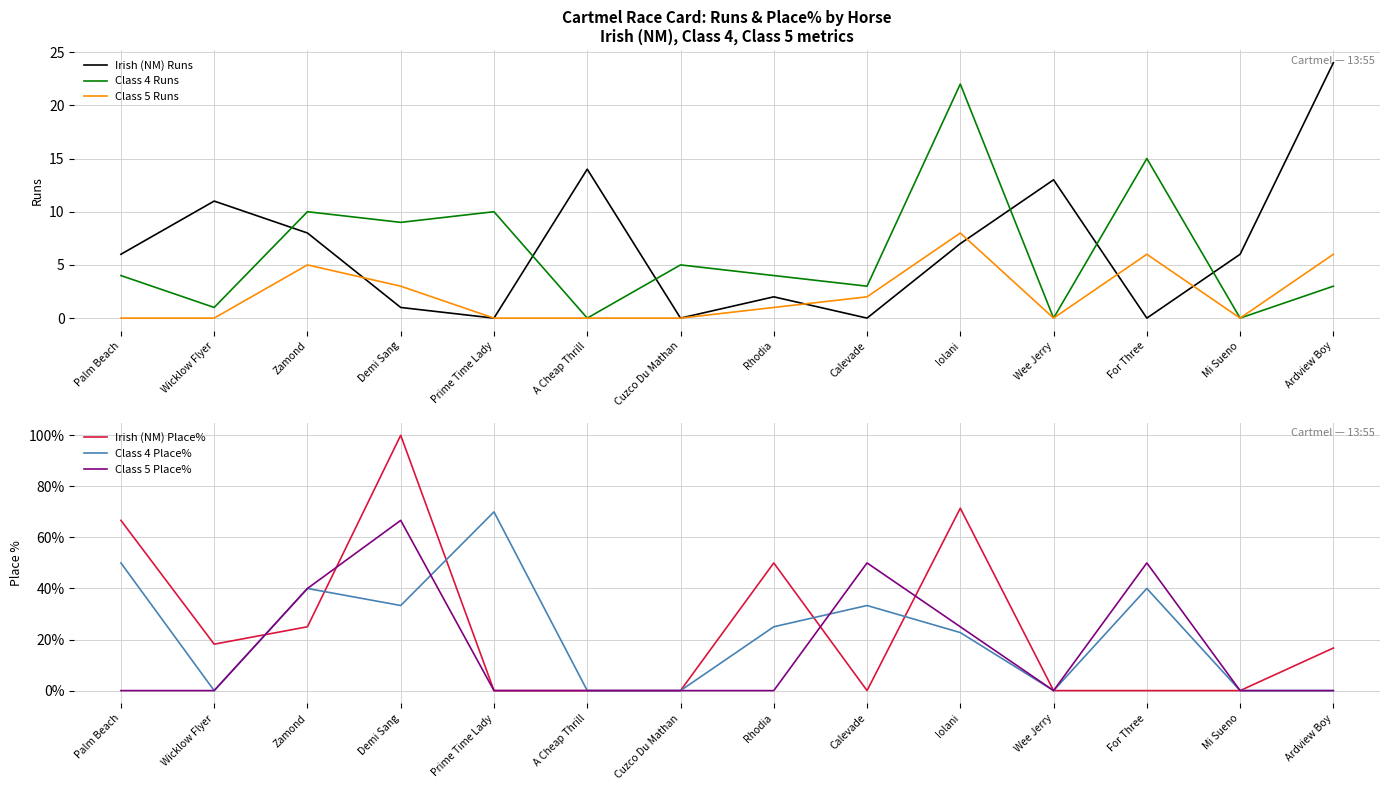

At which label is Irish (NM) Place% closest to 50?

Rhodia